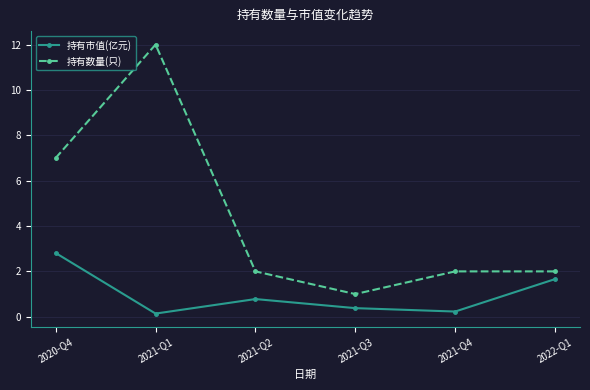

What is the sum of the 持有市值(亿元) values at 2021-Q1 and 2021-Q3?

0.5